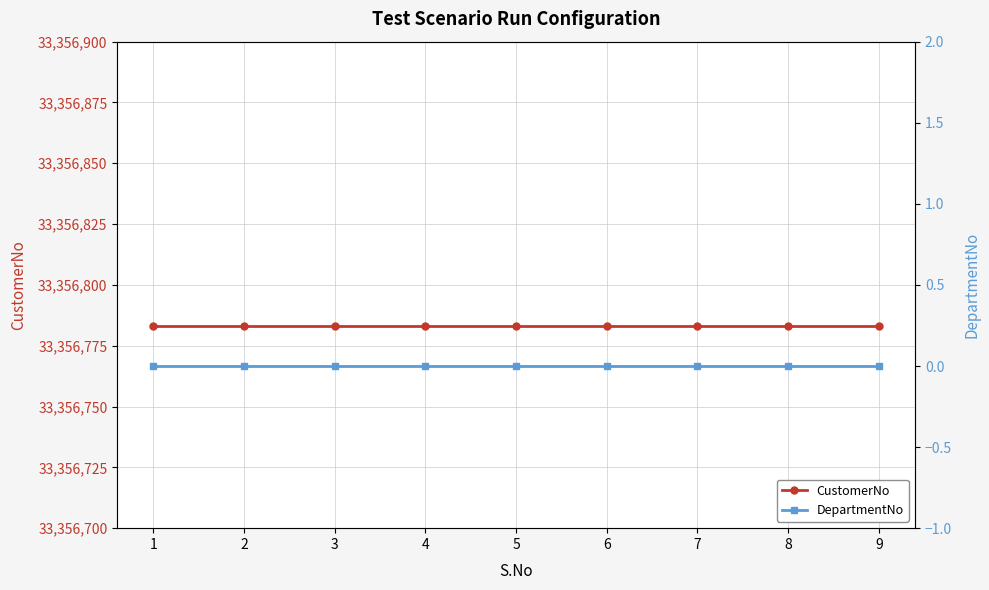

Reading left to right, list all the values displayed in this chart.

CustomerNo: 1=33356783	2=33356783	3=33356783	4=33356783	5=33356783	6=33356783	7=33356783	8=33356783	9=33356783
DepartmentNo: 1=0	2=0	3=0	4=0	5=0	6=0	7=0	8=0	9=0